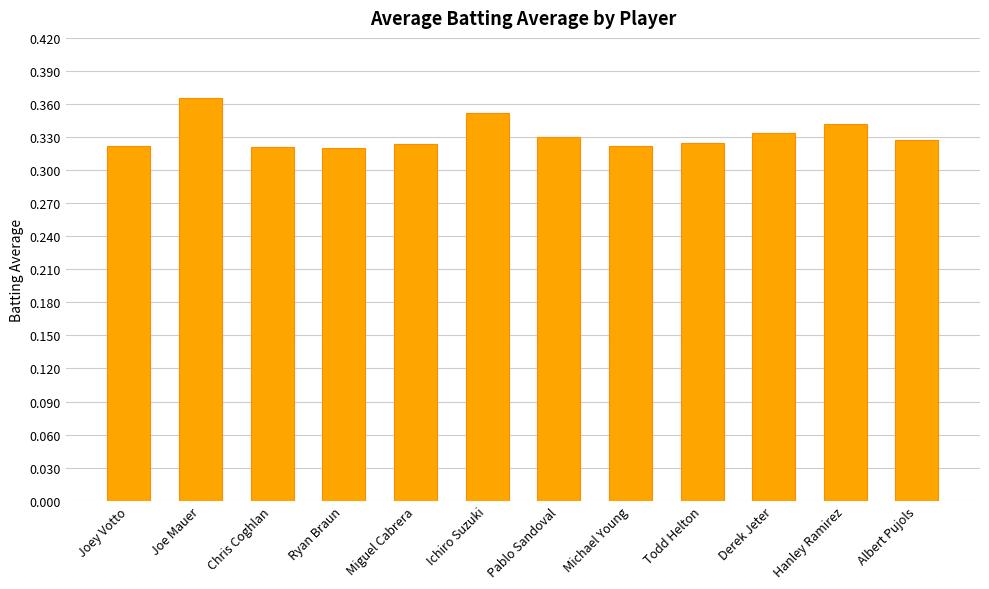

The value at Michael Young is 0.2. True or false?

False